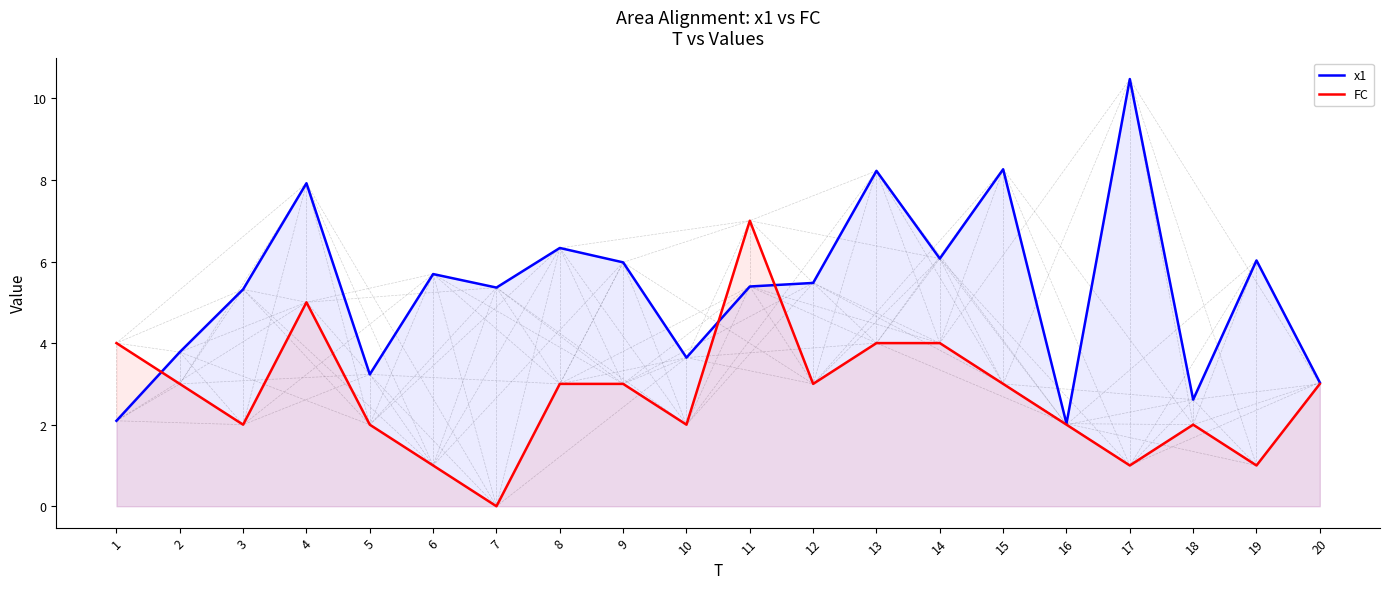

What is the value of the x1 point at the 2nd from the left?

3.8